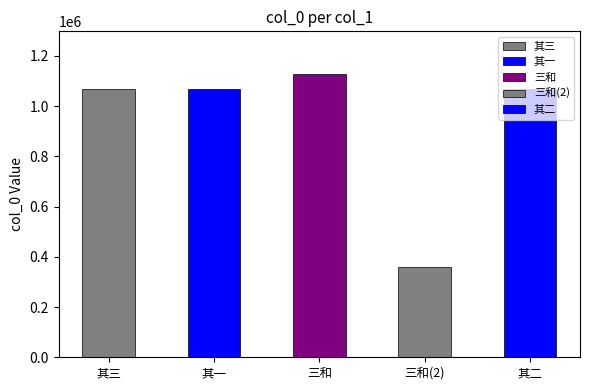

What is the ratio of the value at 蒙若拙宠次陈敏彦韵三和 to the value at 蒙若拙宠次陈敏彦韵三和 其二?

1.1